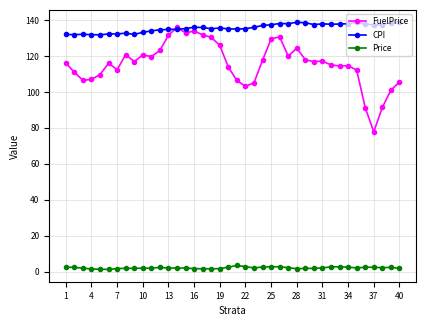

How many categories are shown in the chart?

40